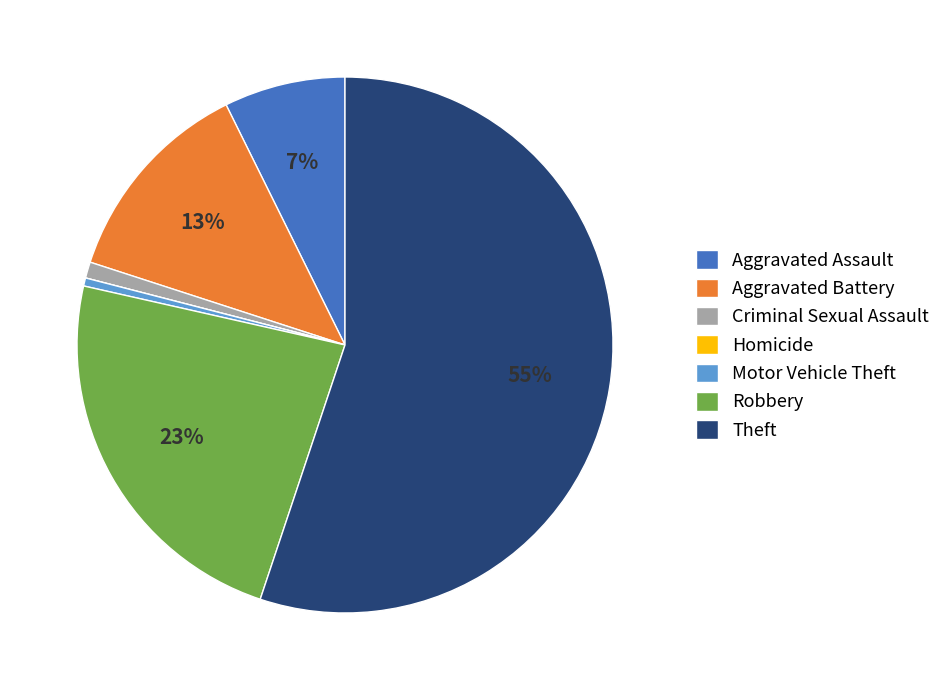

Does any single category account for the majority?

Yes